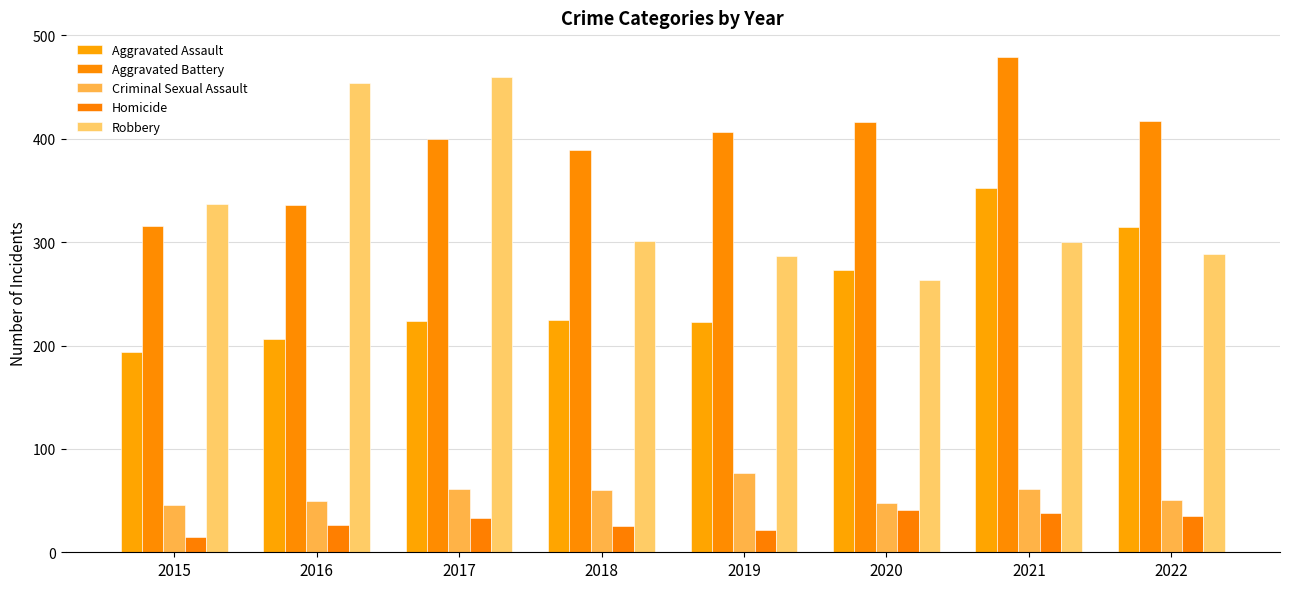

At which label does Aggravated Battery reach its peak?

2021